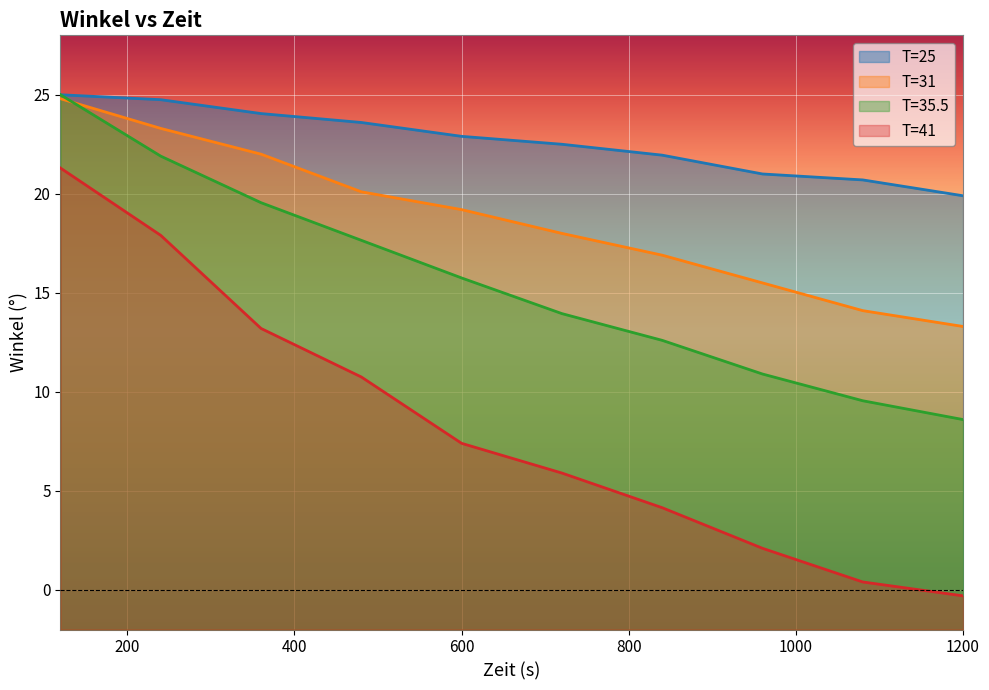

What is the lowest value of the T=31 series?

13.3